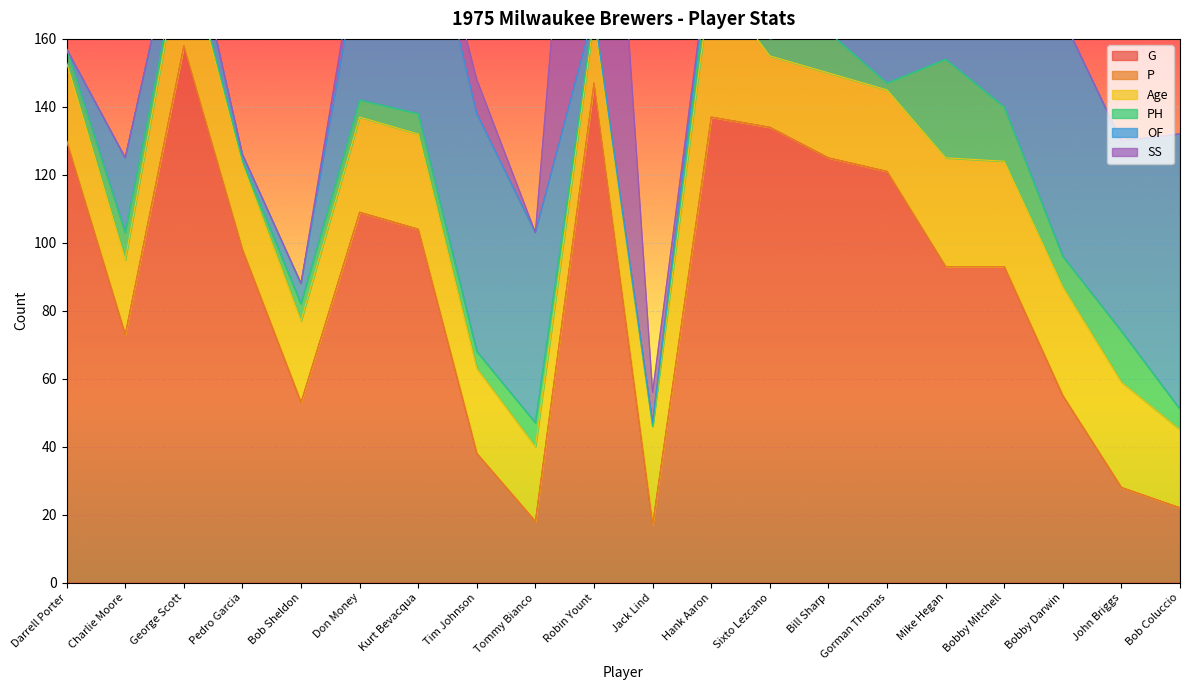

True or false: P has a value of 0 at Sixto Lezcano.

True